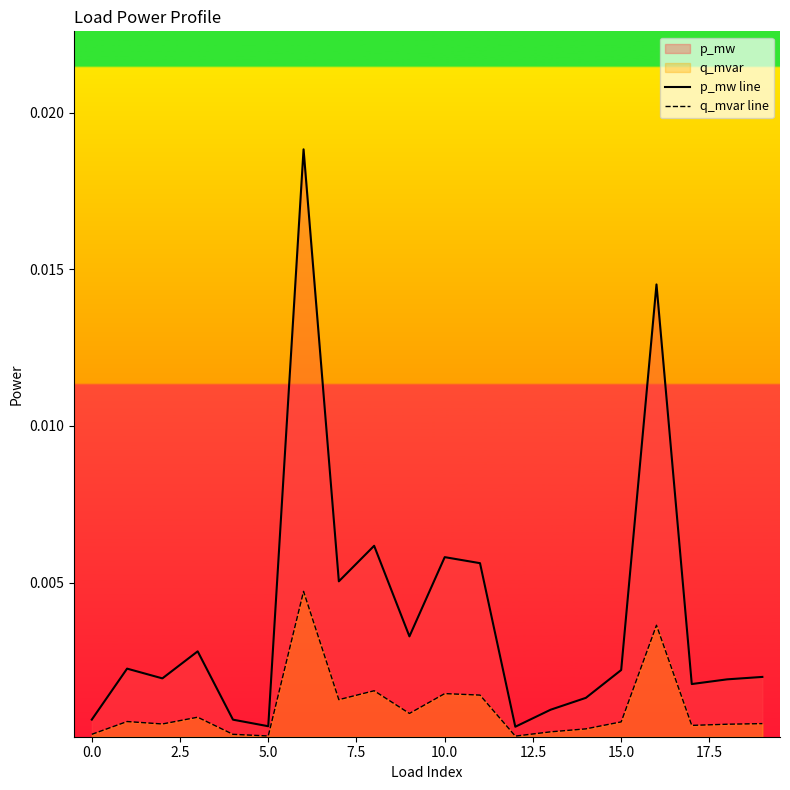

Rank the series by their maximum value, from highest to lowest.

p_mw line, q_mvar line